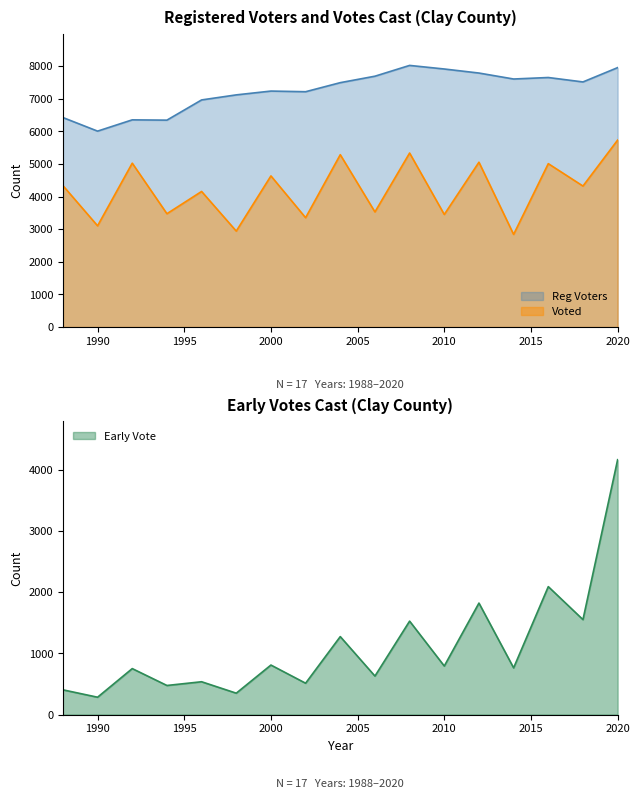

Between 2014 and 2002, which is larger?

2014